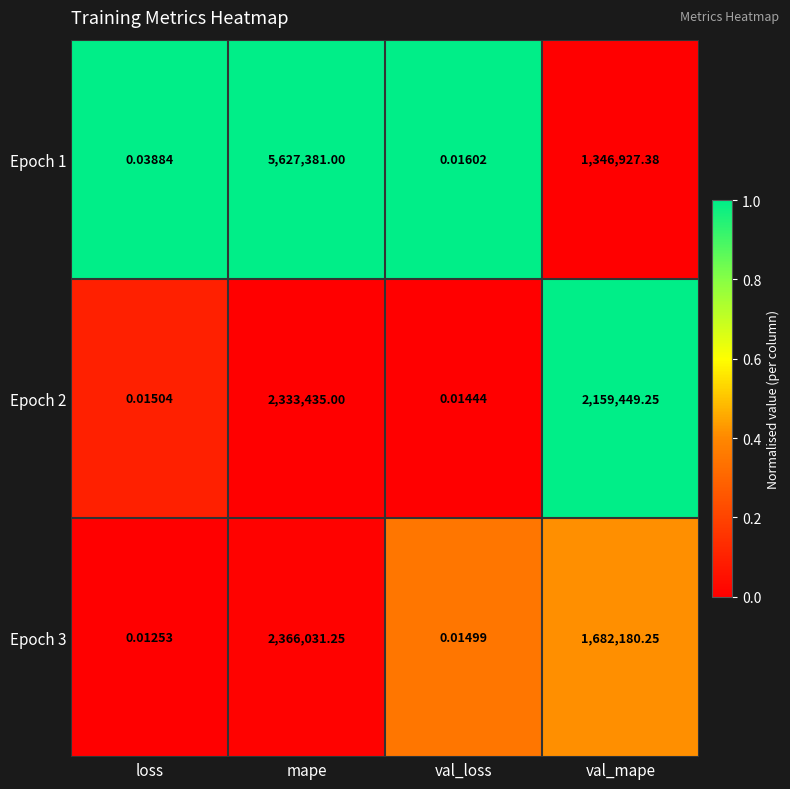

At how many categories does at least one series exceed 0?

4